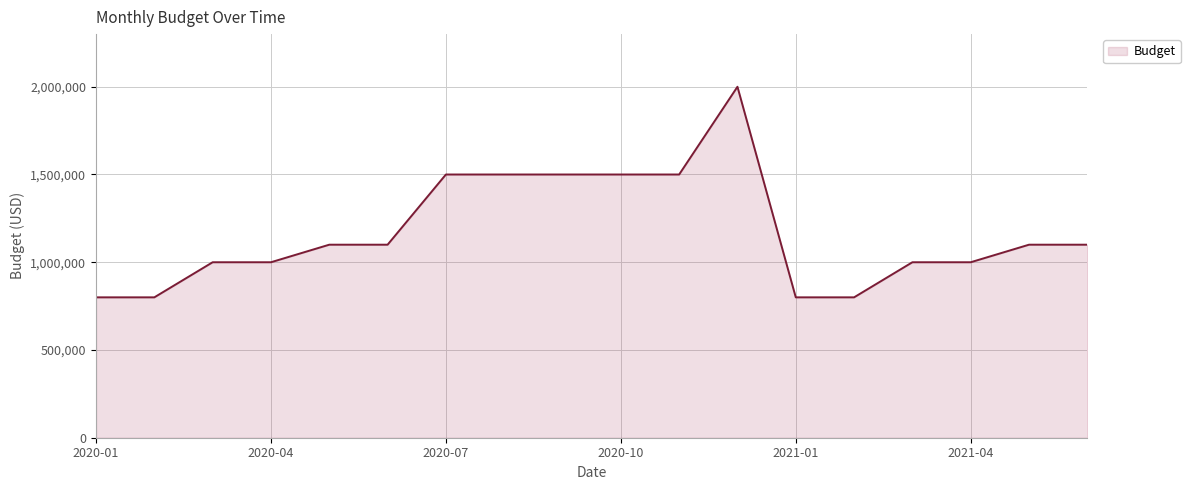

What is the difference between the maximum and minimum values?

1200000